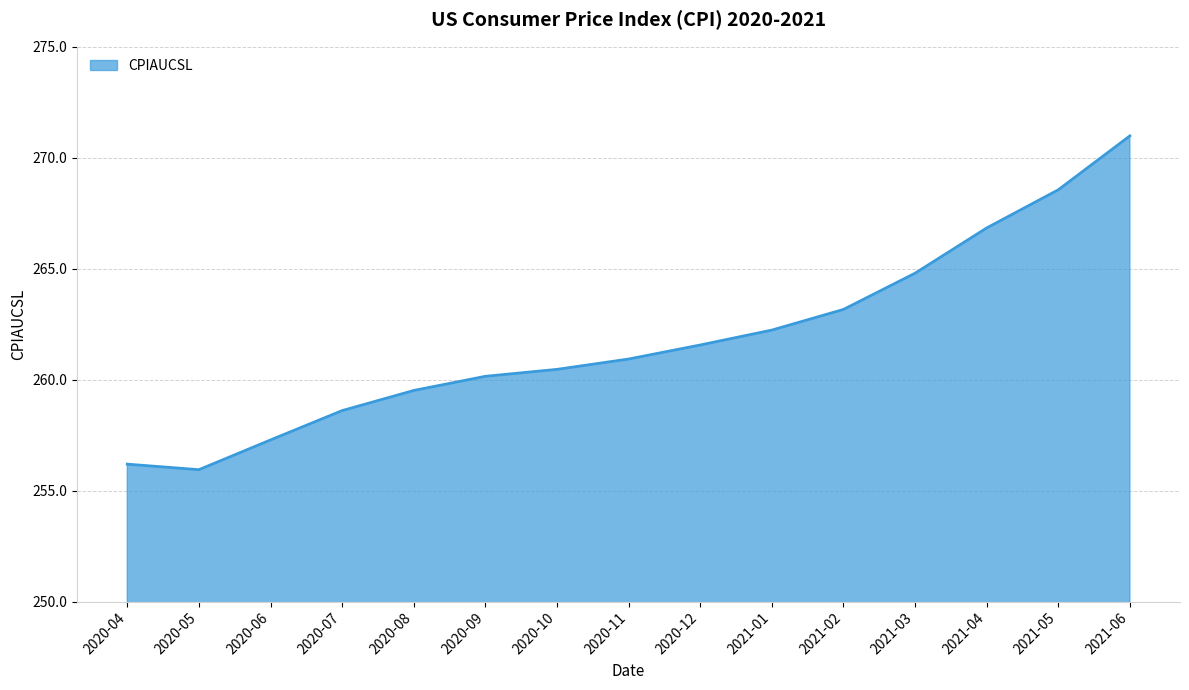

List the labels in order of value, smallest first.

2020-05, 2020-04, 2020-06, 2020-07, 2020-08, 2020-09, 2020-10, 2020-11, 2020-12, 2021-01, 2021-02, 2021-03, 2021-04, 2021-05, 2021-06